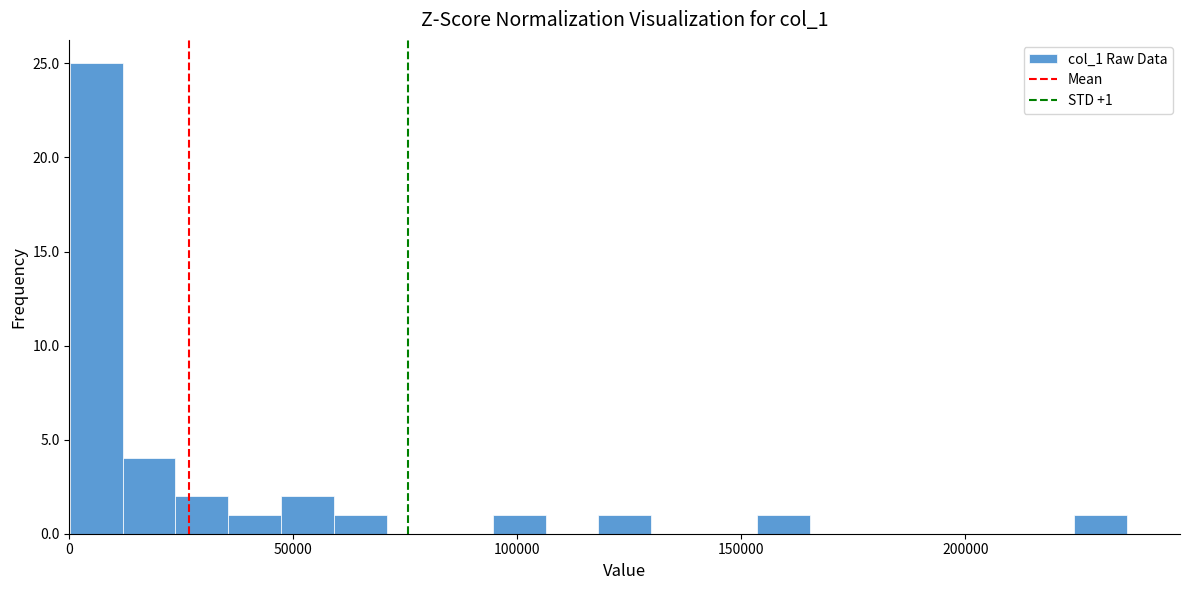

Around what value on the x-axis is the tallest bar? Give the approximate position of its centre, as read against the axis.

5000